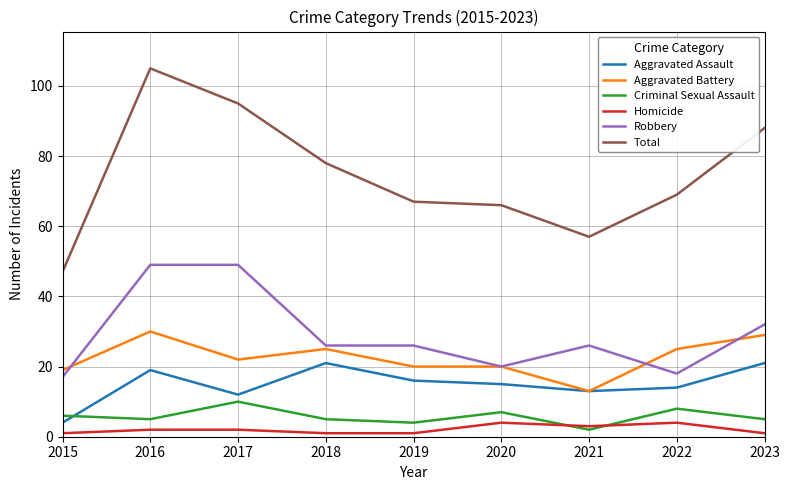

Is the value of Criminal Sexual Assault at 2023 greater than the value of Homicide at 2016?

Yes